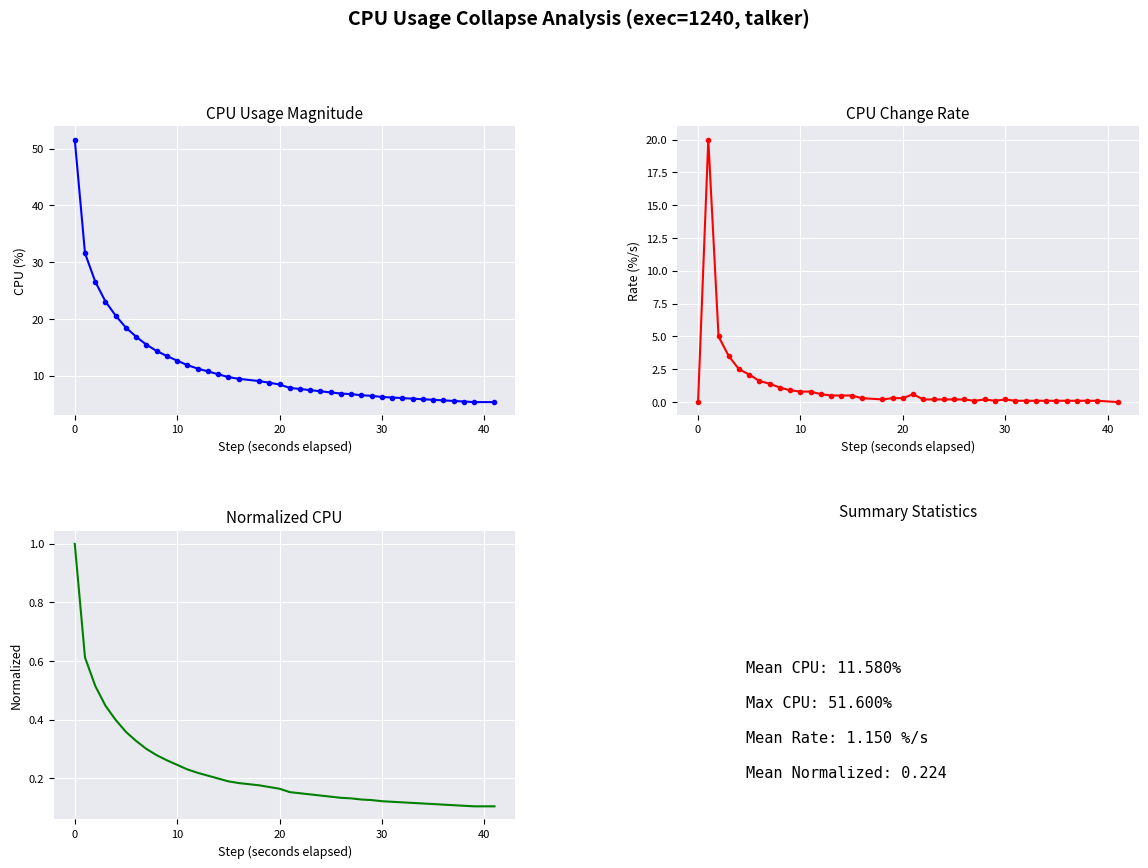

Is the value of cpu_rate at 24 greater than the value of cpu_normalized at 20?

No